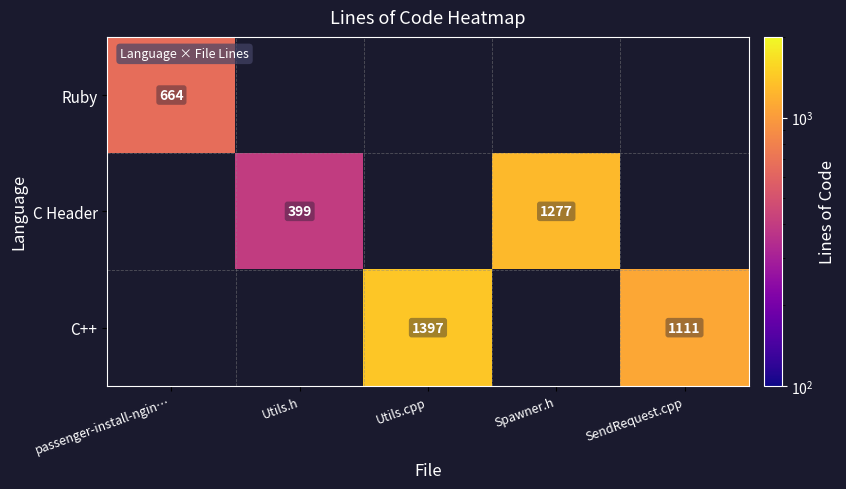

True or false: Ruby has a value of 664 at passenger-install-ngin….

True